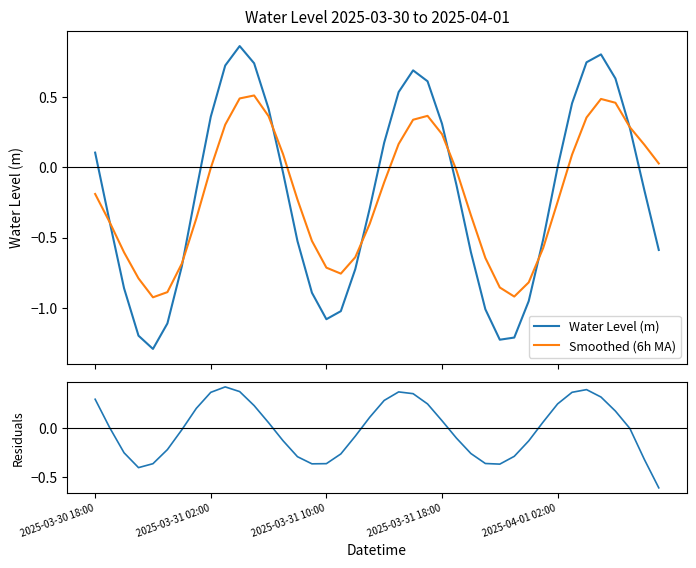

What is the difference between the second highest and minimum values in the Water Level (m) series?

2.1